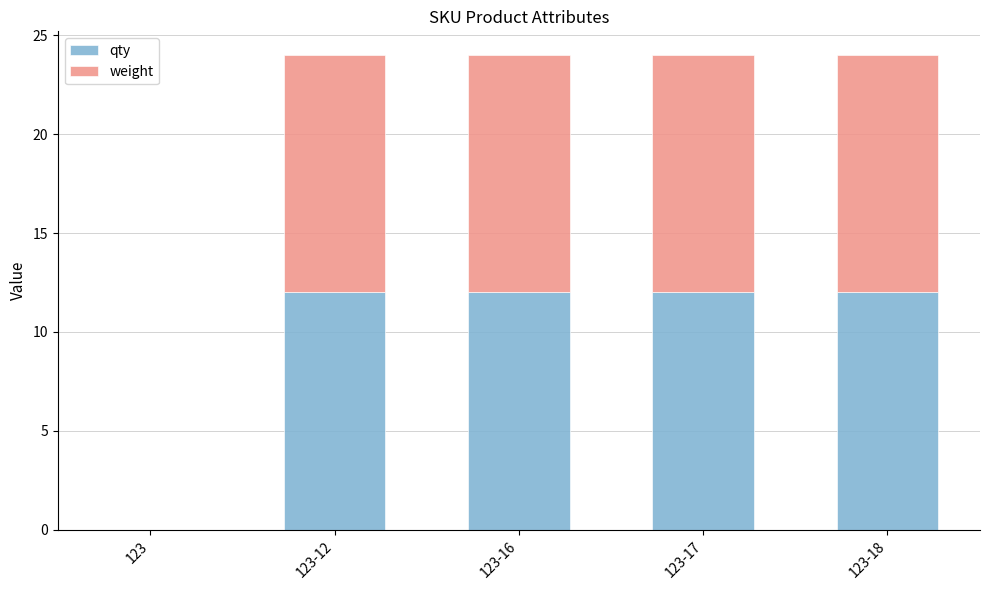

What is the highest value of the qty series?

12